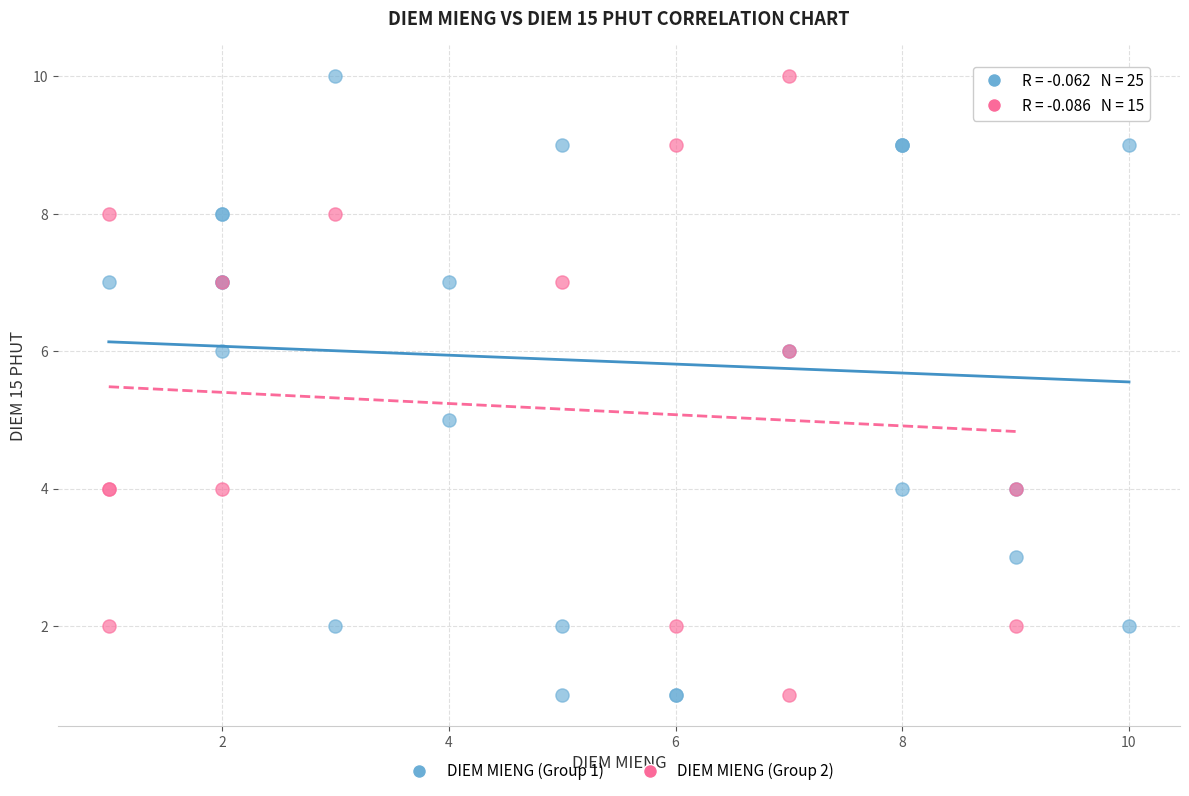

What are all the series names shown in the legend?

DIEM MIENG (Group 1), DIEM MIENG (Group 2)